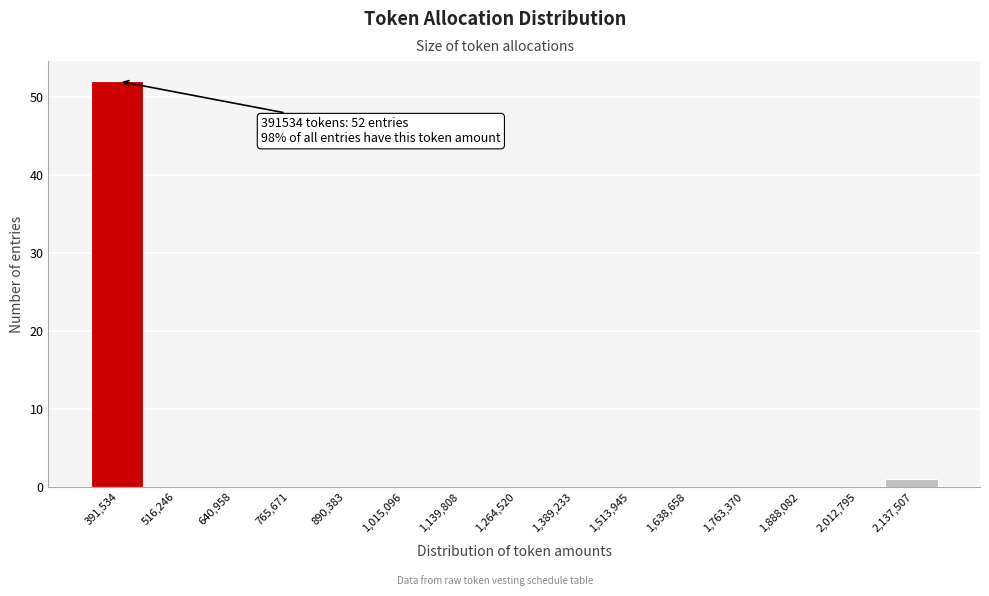

Reading left to right, extract all data points from this chart.

391,534=52	516,246=0	640,958=0	765,671=0	890,383=0	1,015,096=0	1,139,808=0	1,264,520=0	1,389,233=0	1,513,945=0	1,638,658=0	1,763,370=0	1,888,082=0	2,012,795=0	2,137,507=1